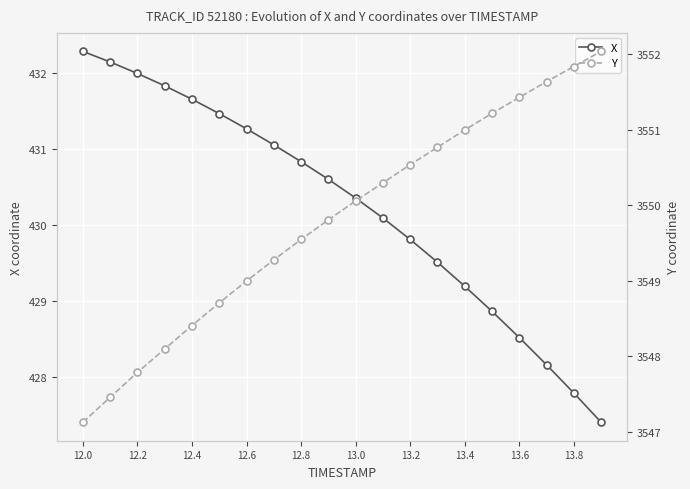

Is it true that X equals 665.5 at 12.0?

False